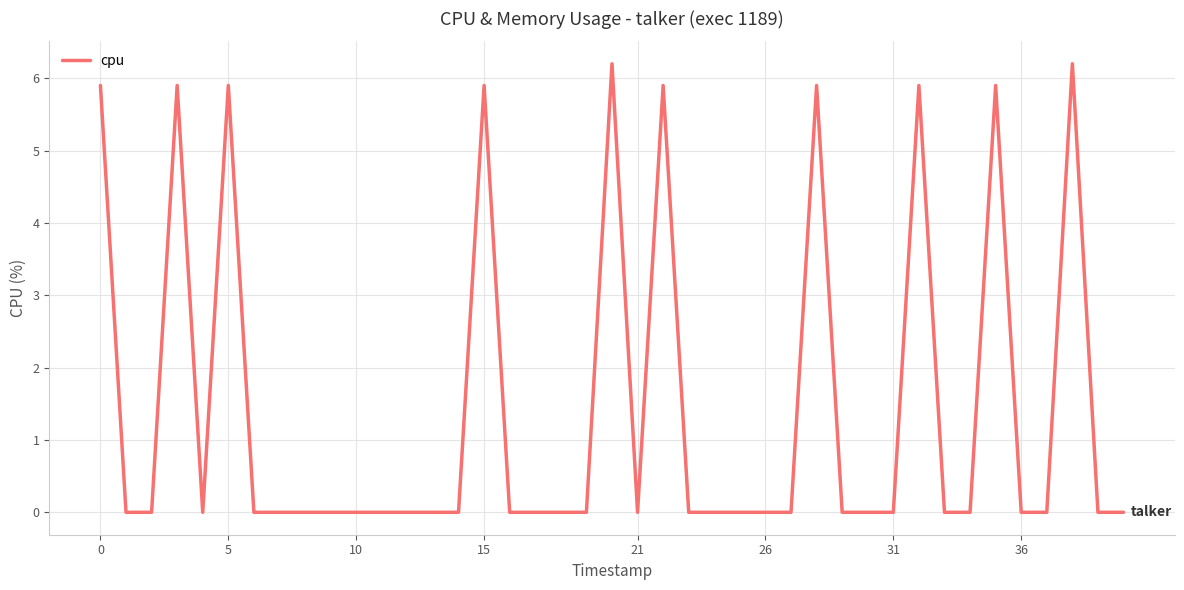

Is this an area chart (filled region under the line)?

No